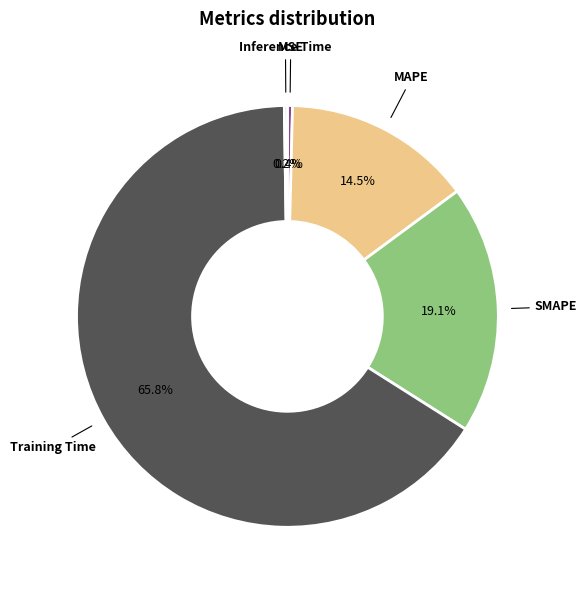

To the nearest percent, what percentage of the pie is Training Time?

66%